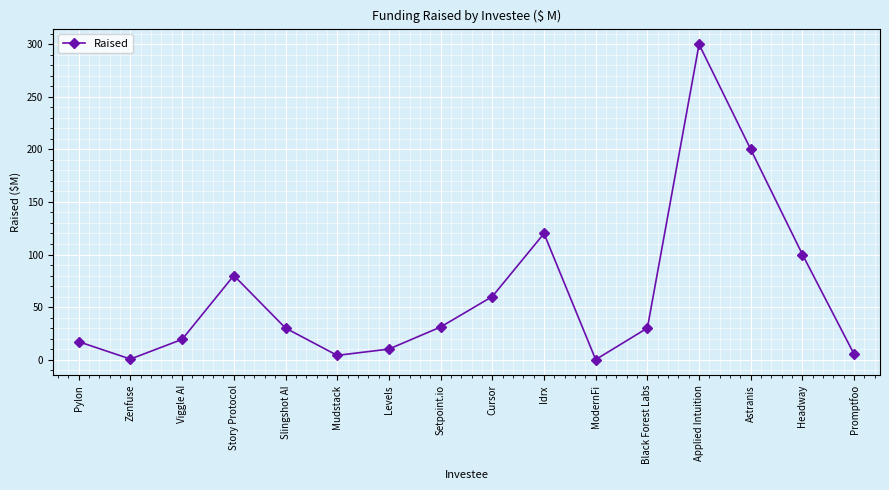

True or false: the data has more than 2 interior local peaks.

True